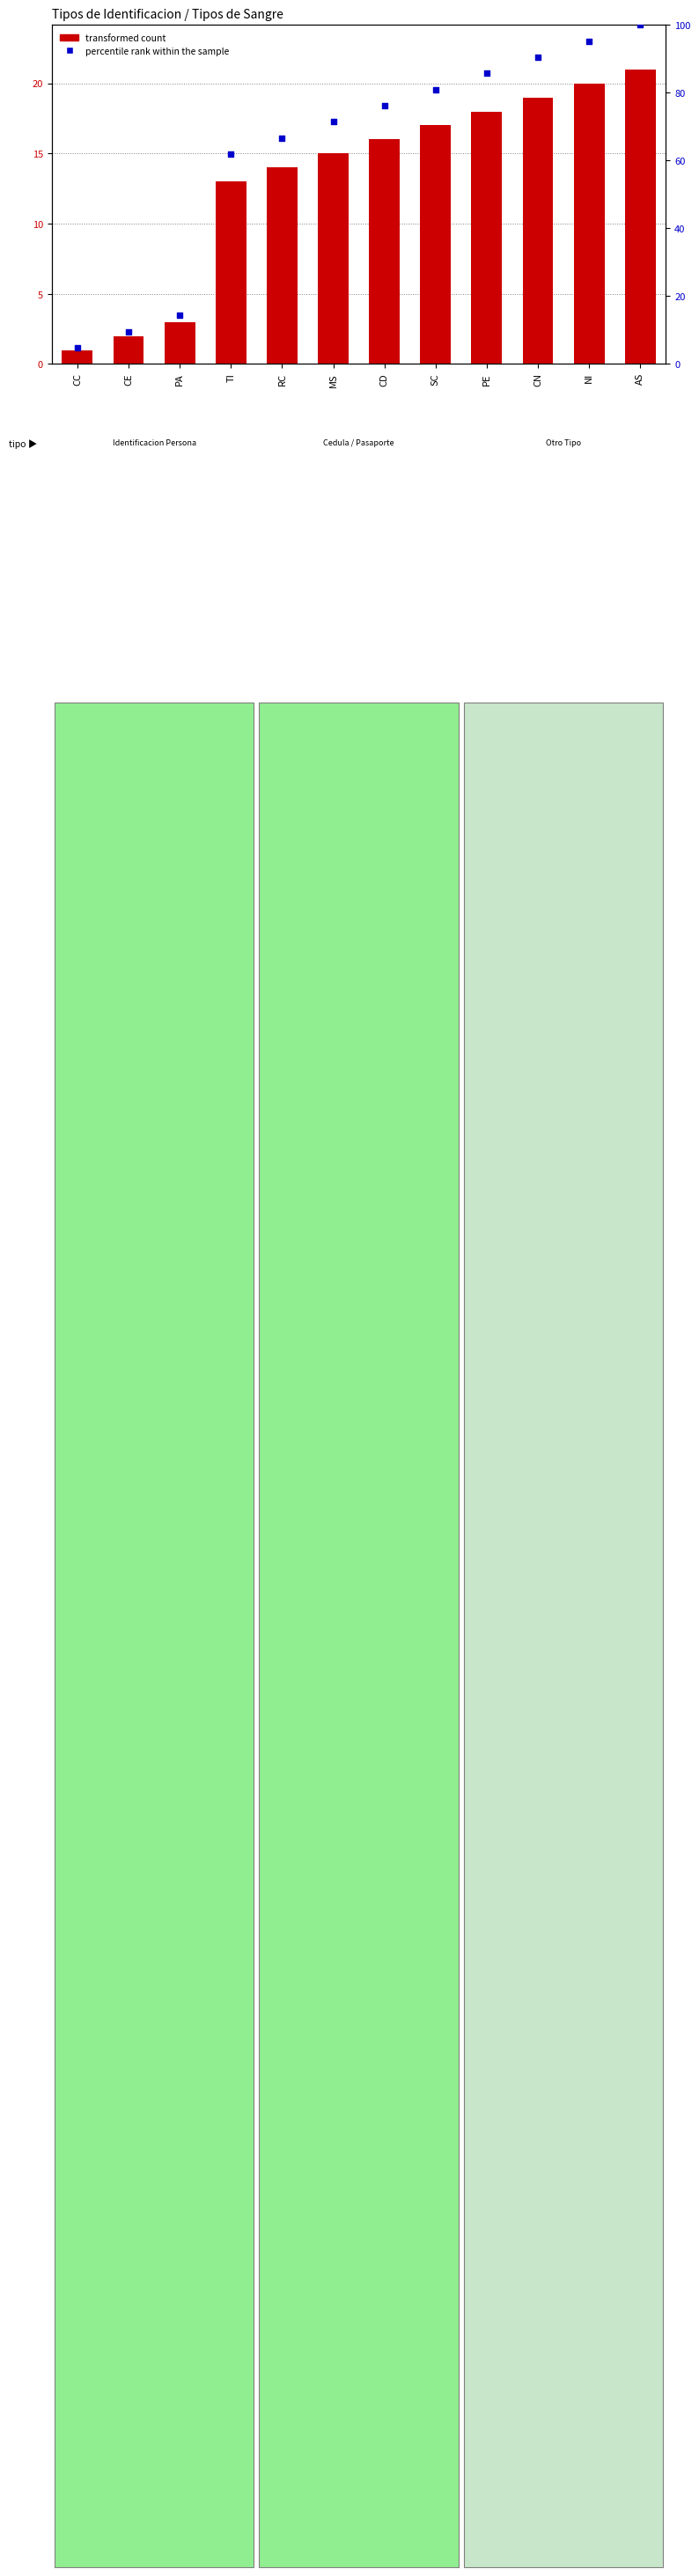

What are all the series names shown in the legend?

transformed count, percentile rank within the sample